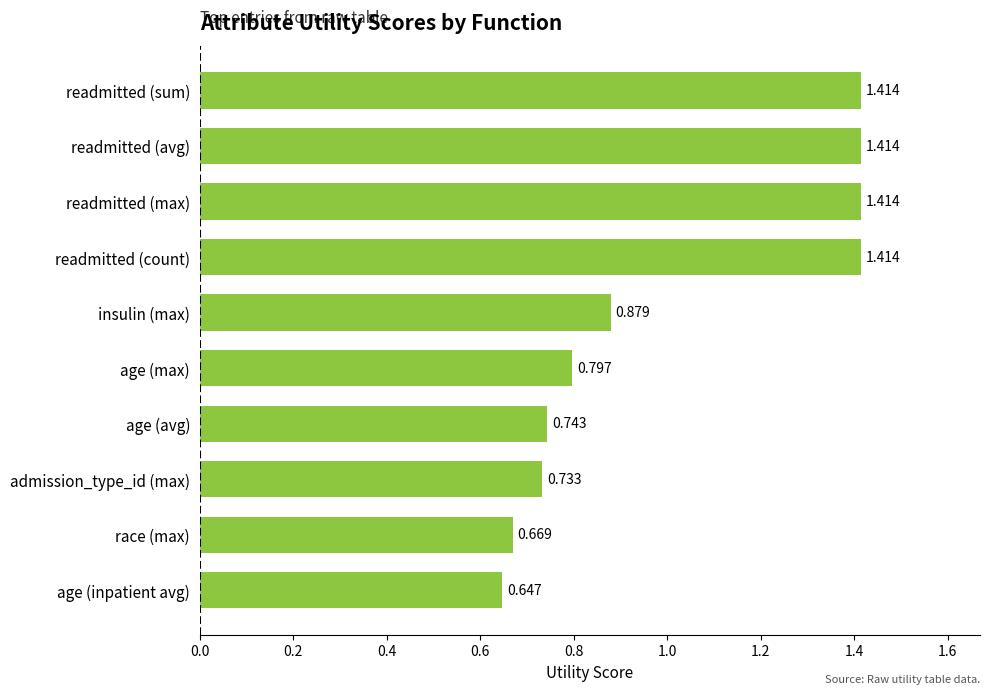

At which label is the value closest to 1?

insulin (max)